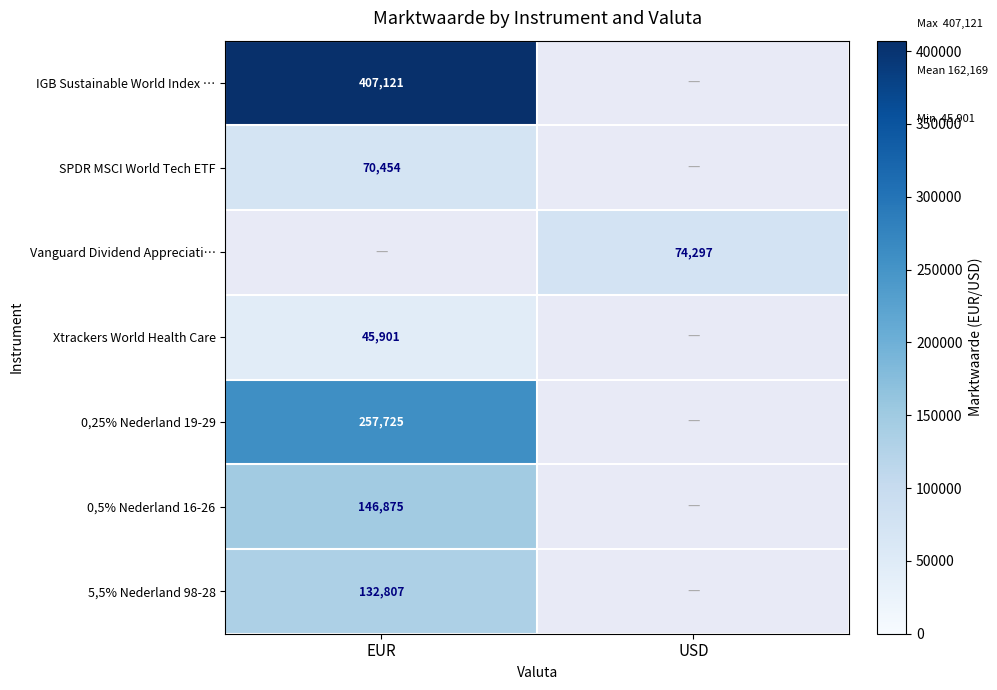

True or false: 5,5% Nederland 98-28 has a value of 132807 at EUR.

True